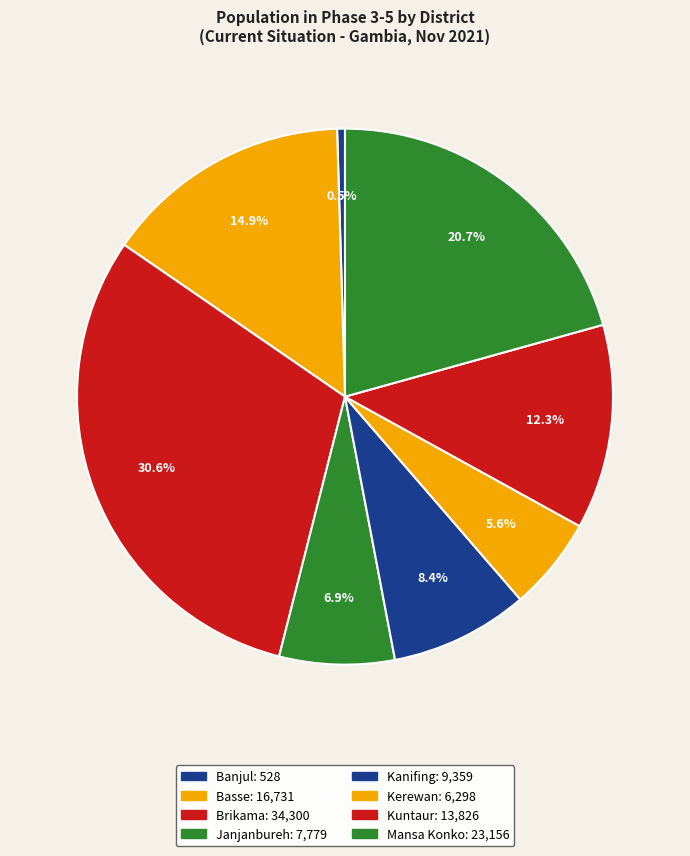

Count the number of slices in the pie.

8